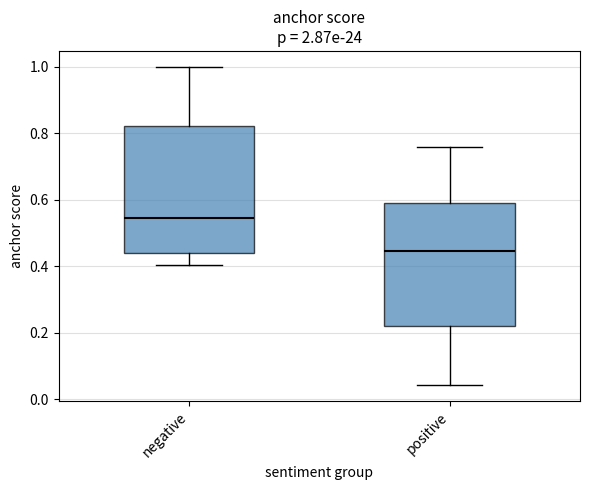

Reading left to right, transcribe this box plot: for each box, give where its median line is, the range the box spans, and where its two whiskers end, as read against the y-axis. The values are not printed on the chart, so give them approximately, as read against the axis.

negative: median 0.54, box 0.44 to 0.82, whiskers 0.40 to 1.00
positive: median 0.44, box 0.22 to 0.60, whiskers 0.04 to 0.76